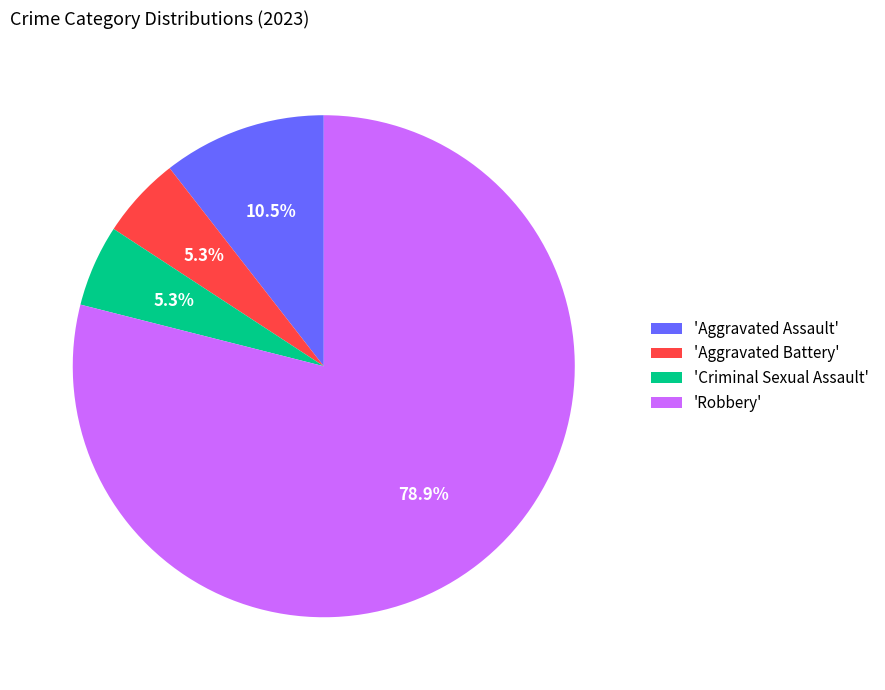

Does any single category account for the majority?

Yes